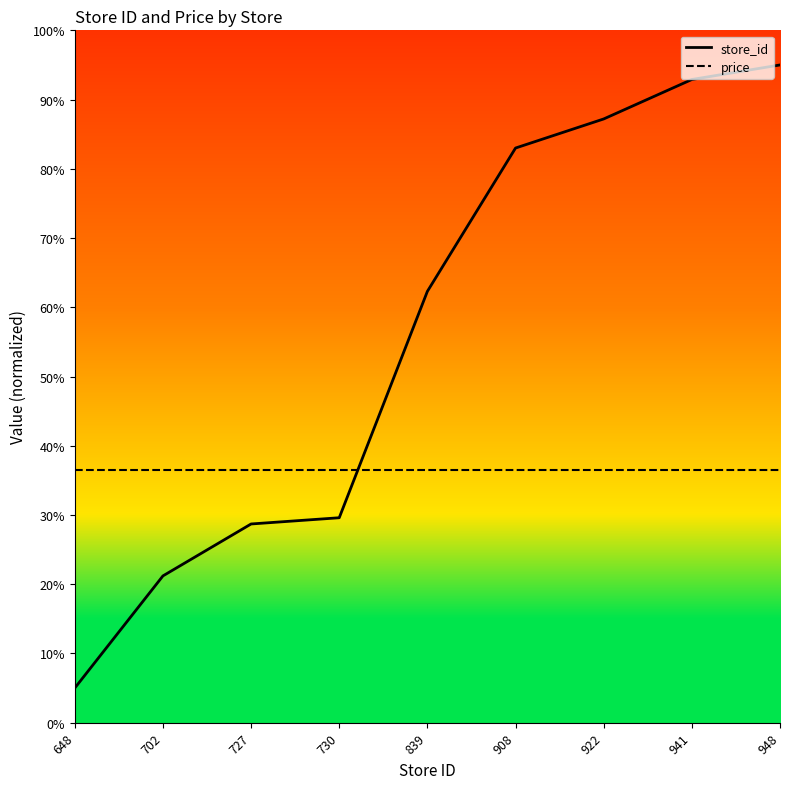

The store_id series shows 623 at 839. True or false?

True